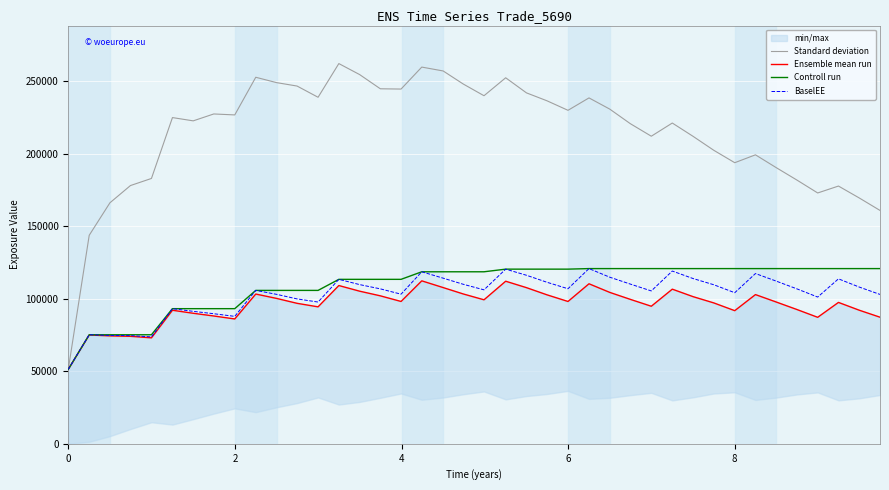

What is the minimum value for BaselEE?

51306.9